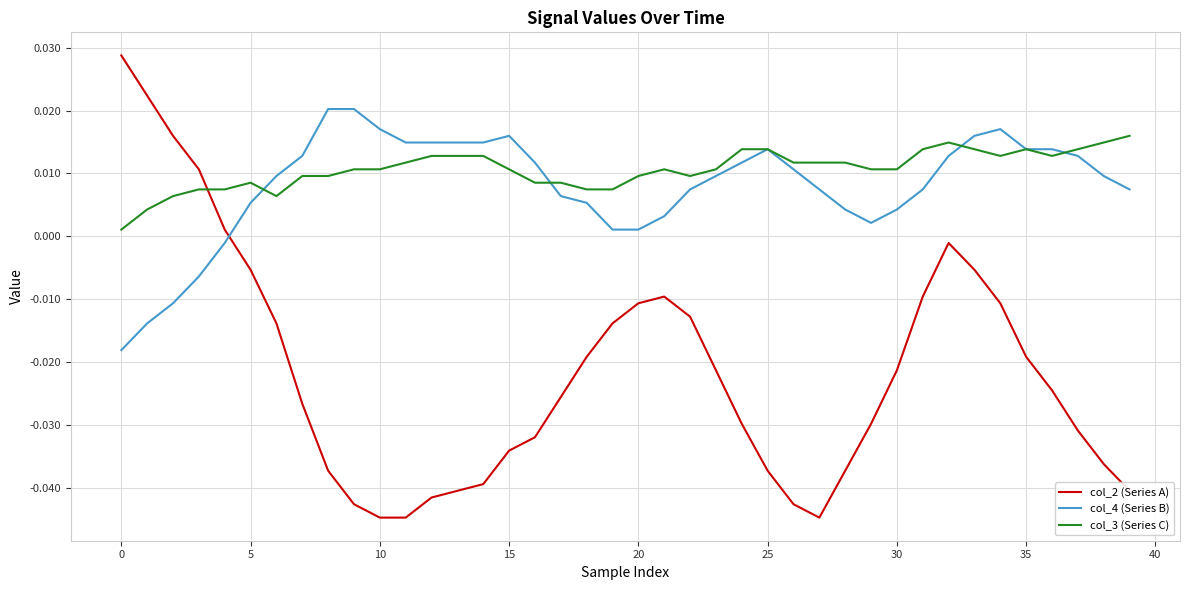

How many intersections are there between col_2 (Series A) and col_4 (Series B)?

1